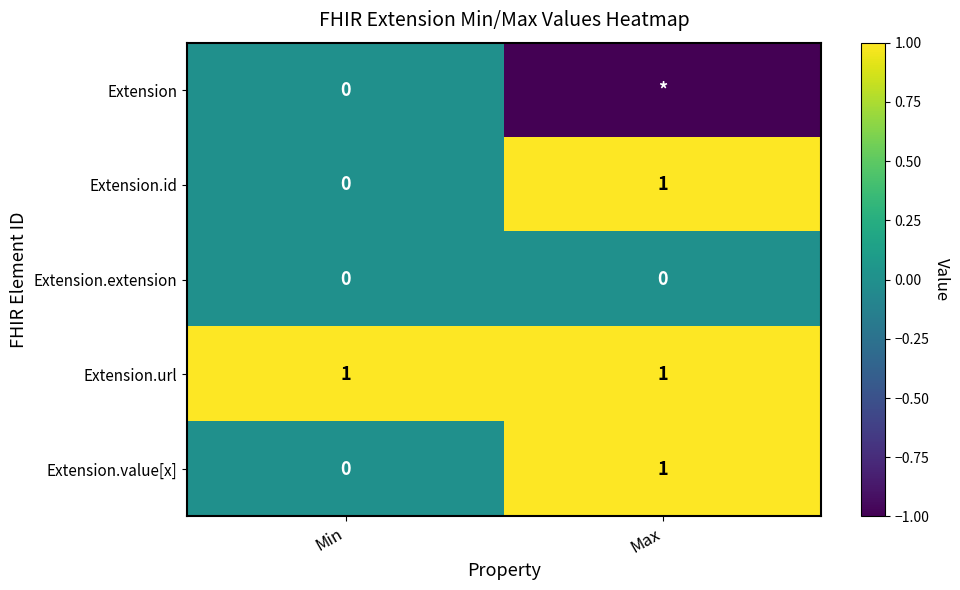

Rank the categories by Extension.value[x] value from lowest to highest.

Min, Max